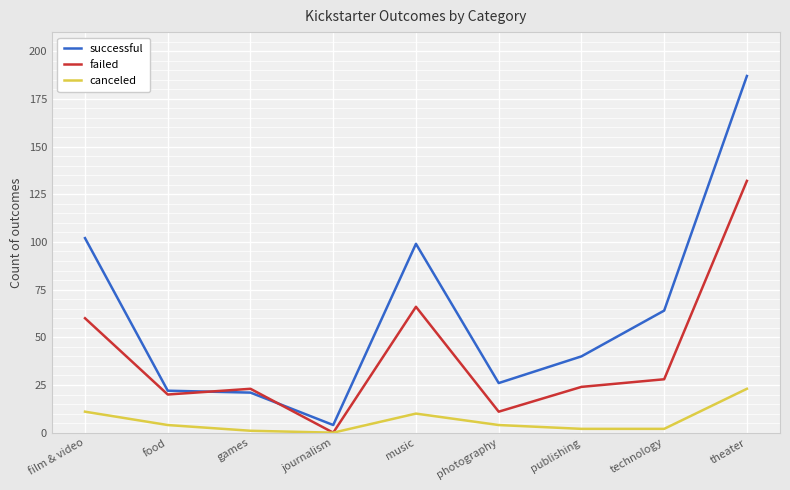

What is the difference between the maximum and minimum values in the canceled series?

23